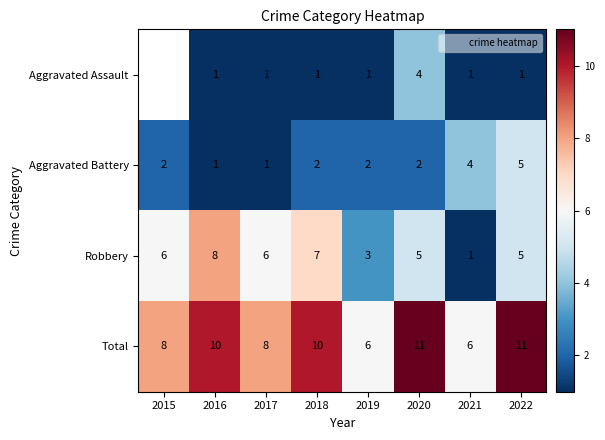

List the series in order of their overall mean, lowest first.

Aggravated Assault, Aggravated Battery, Robbery, Total